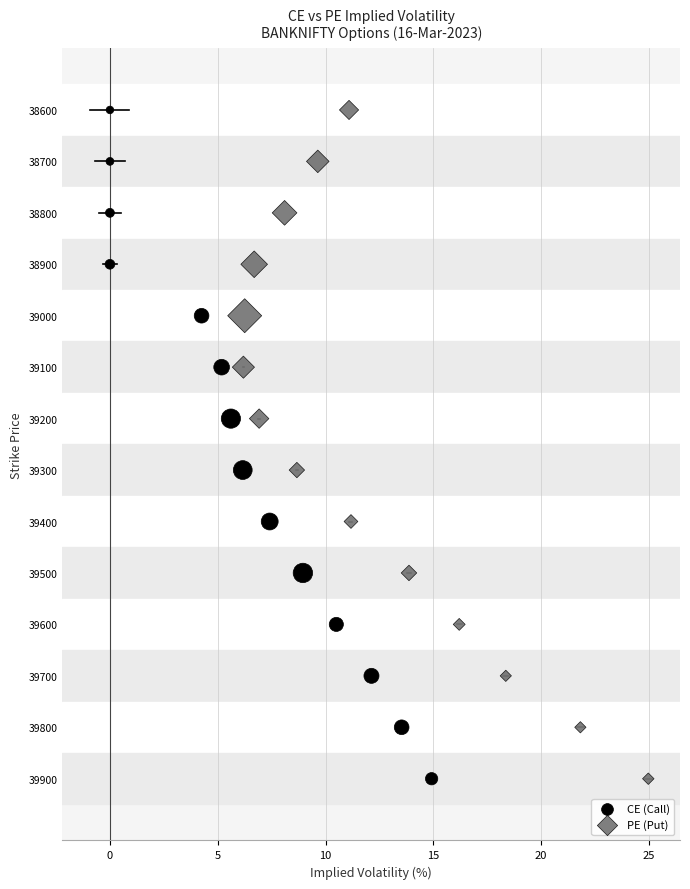

What are all the series names shown in the legend?

CE (Call), PE (Put)